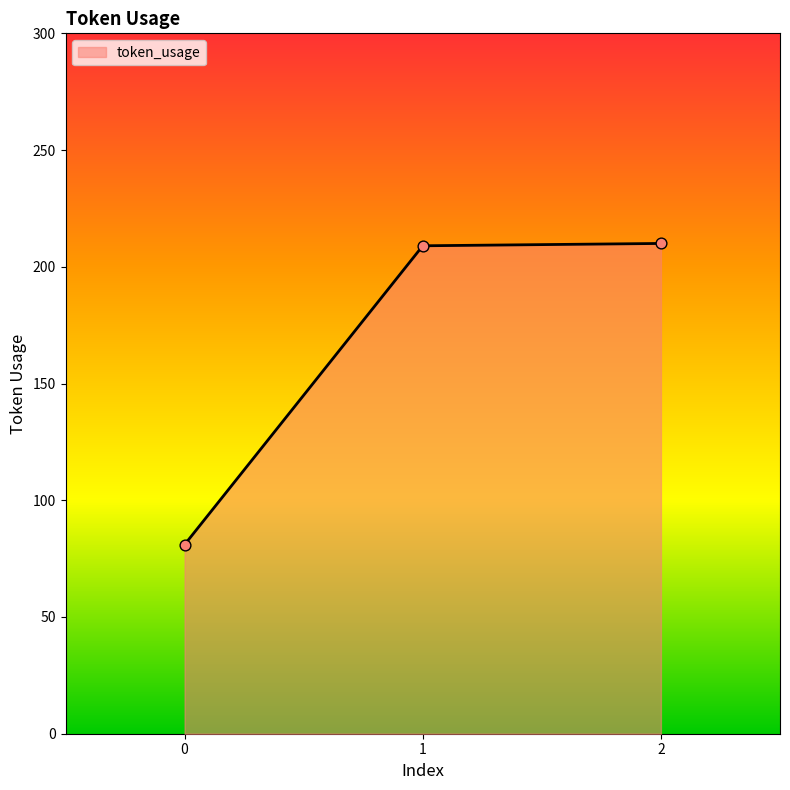

Between 1 and 0, which is larger?

1